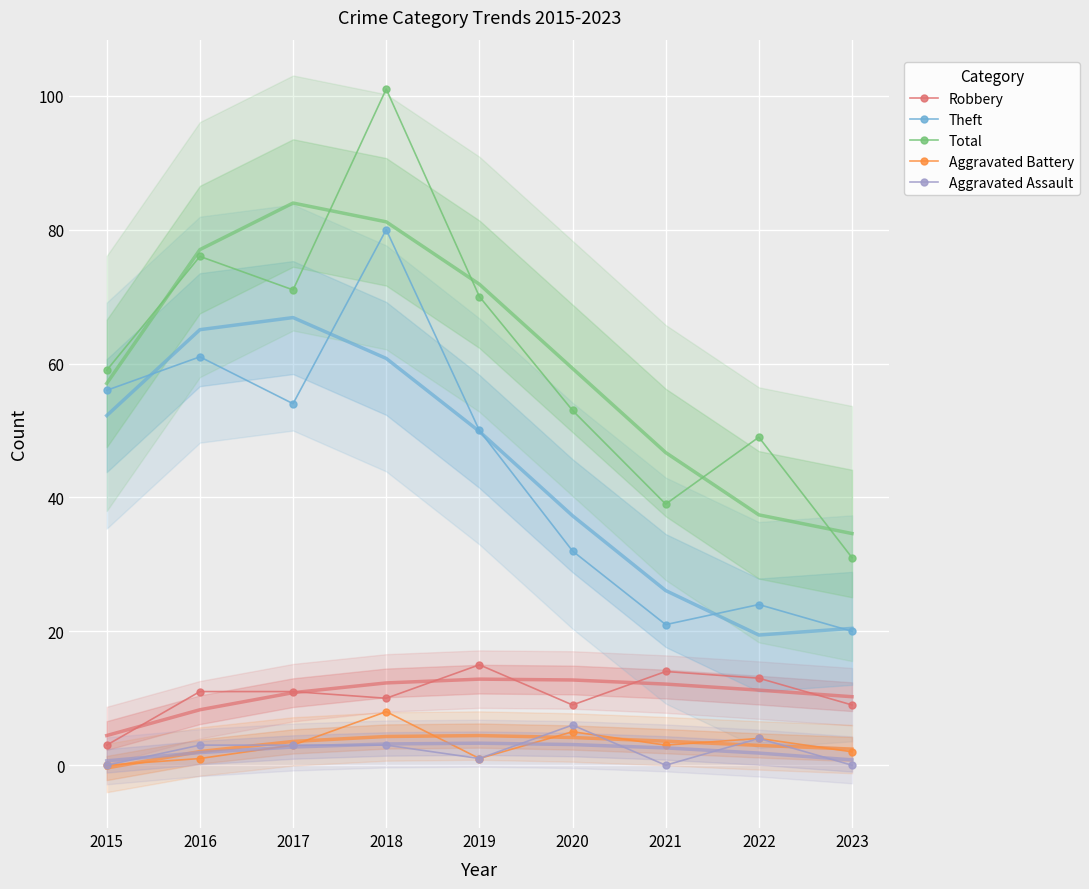

Which has a higher value, 2017 or 2016?

2017